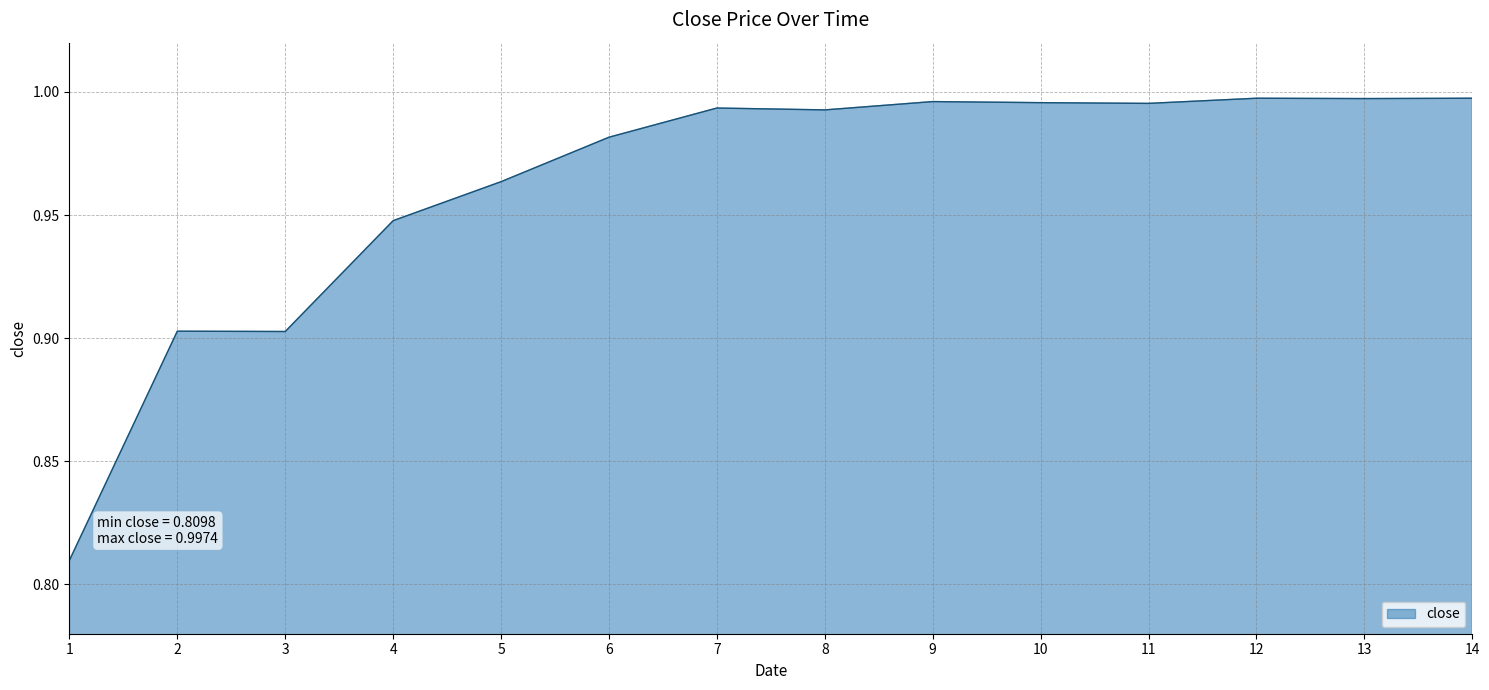

Which has a higher value, 6 or 12?

12